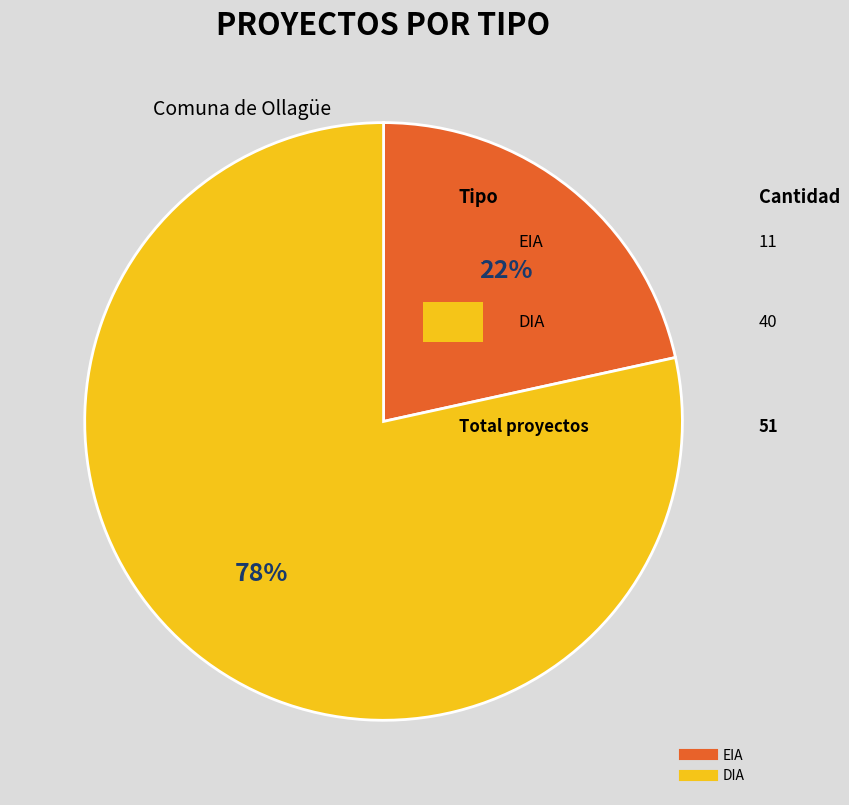

To the nearest percent, what is the combined percentage of DIA and EIA?

100%